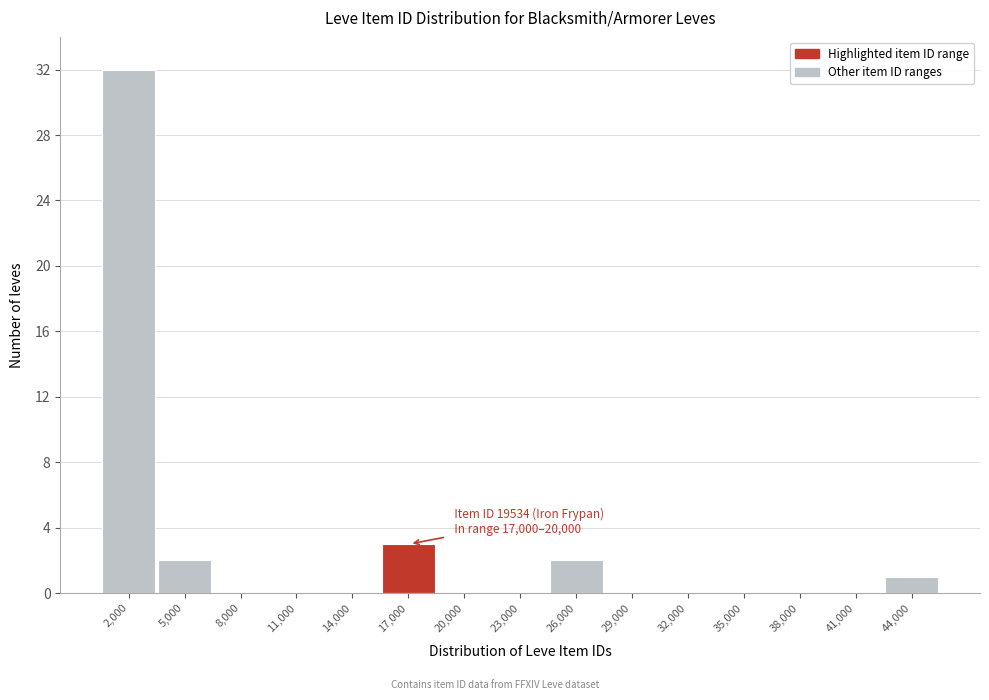

Reading left to right, what are all the values shown in this chart?

2,000=32	5,000=2	8,000=0	11,000=0	14,000=0	17,000=3	20,000=0	23,000=0	26,000=2	29,000=0	32,000=0	35,000=0	38,000=0	41,000=0	44,000=1